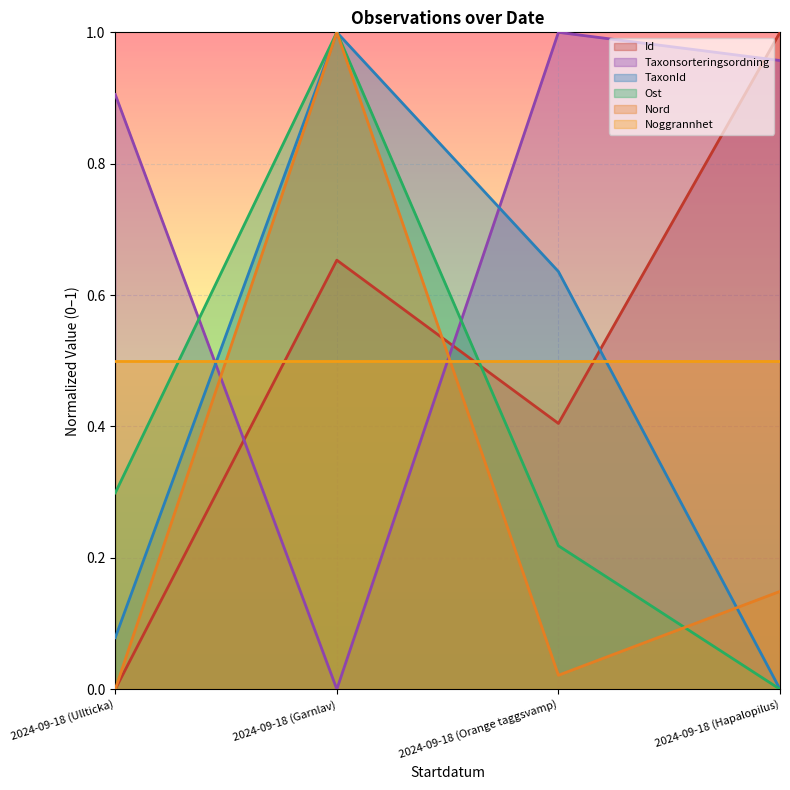

What is the maximum value for Nord?

1.0